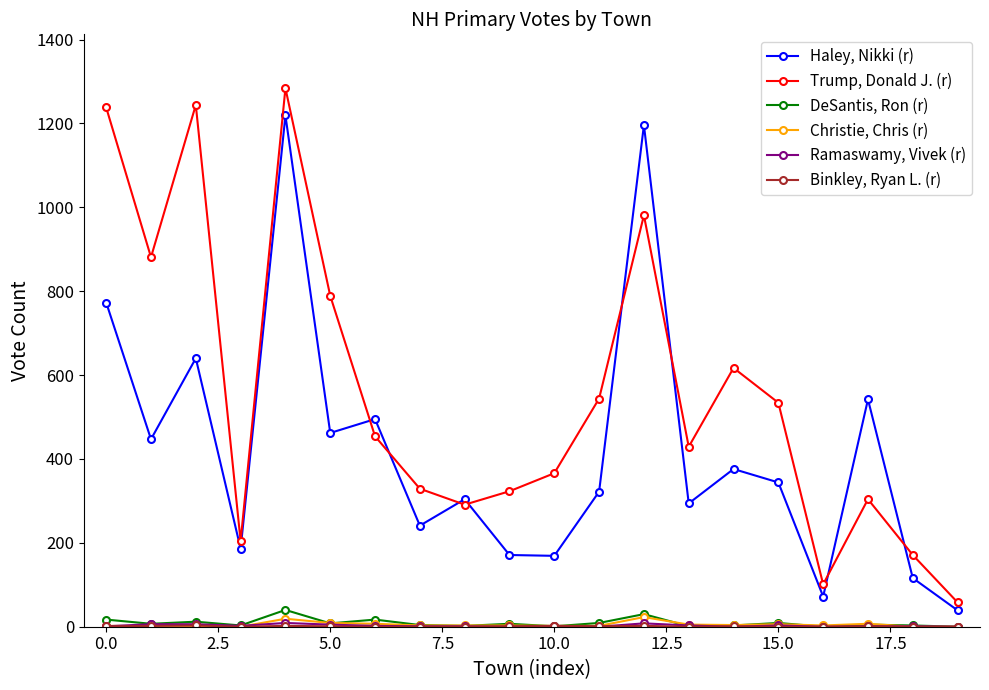

How many interior local peaks does the Haley, Nikki (r) series have?

7